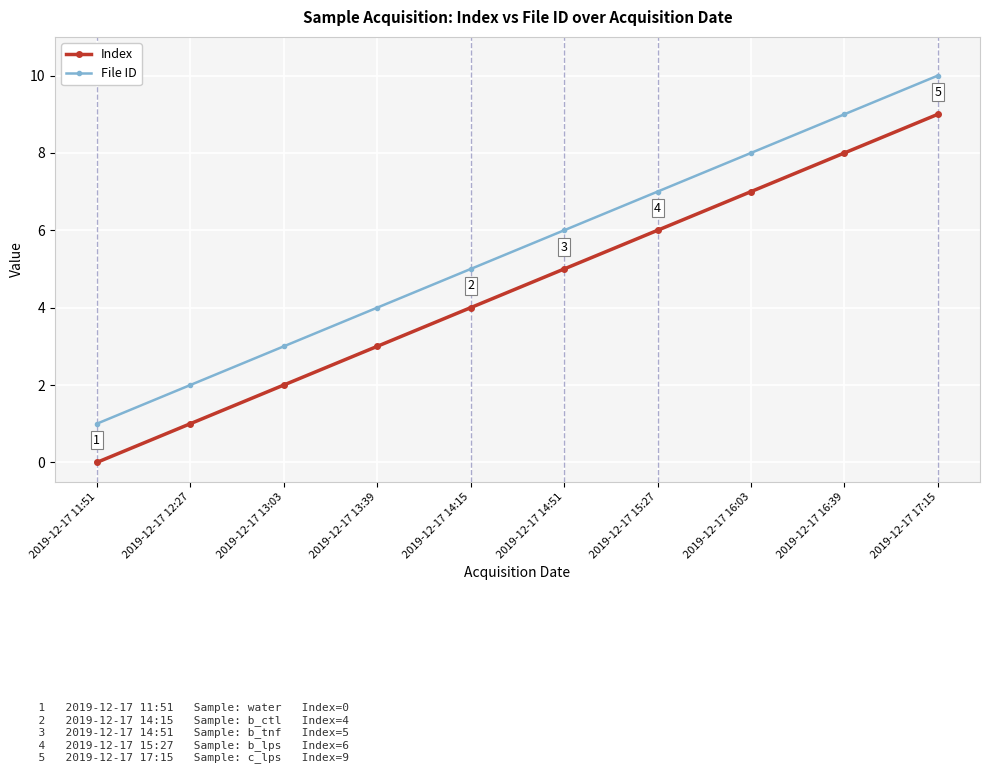

What is the total value across all series at 2019-12-17 11:51?

1